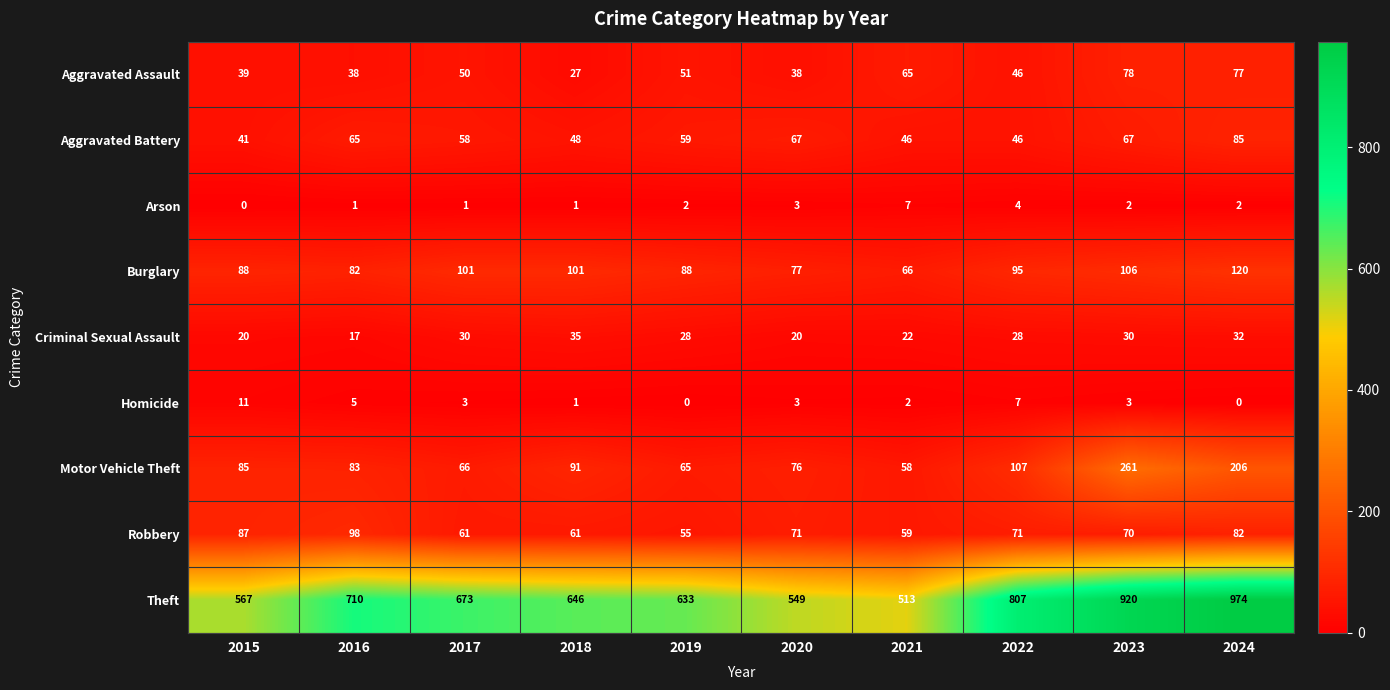

At which label does Aggravated Battery first exceed 59?

2016